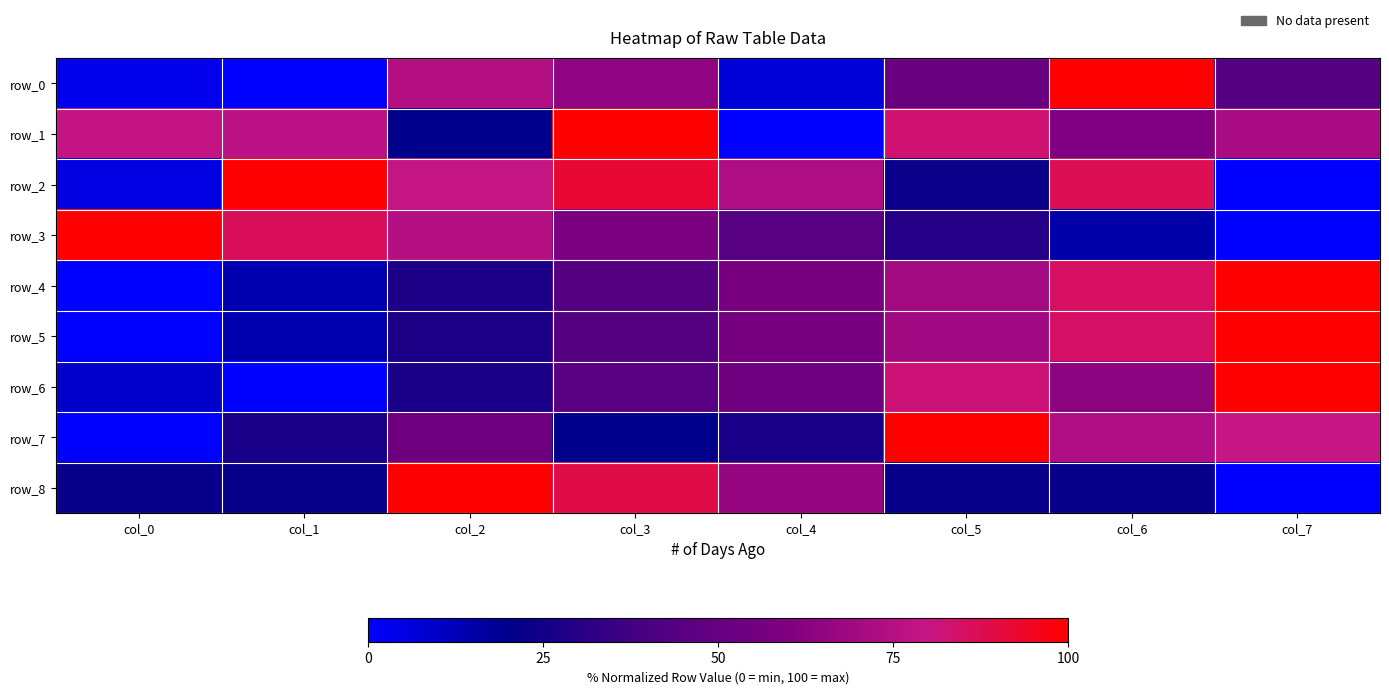

Reading right to left, list all the values displayed in this chart.

row_0: col_7=0.4	col_6=1.0	col_5=0.5	col_4=0.1	col_3=0.6	col_2=0.7	col_1=0.0	col_0=0.0
row_1: col_7=0.7	col_6=0.6	col_5=0.8	col_4=0.0	col_3=1.0	col_2=0.2	col_1=0.8	col_0=0.8
row_2: col_7=0.0	col_6=0.9	col_5=0.2	col_4=0.7	col_3=0.9	col_2=0.8	col_1=1.0	col_0=0.0
row_3: col_7=0.0	col_6=0.1	col_5=0.3	col_4=0.4	col_3=0.6	col_2=0.7	col_1=0.9	col_0=1.0
row_4: col_7=1.0	col_6=0.9	col_5=0.7	col_4=0.6	col_3=0.4	col_2=0.3	col_1=0.1	col_0=0.0
row_5: col_7=1.0	col_6=0.9	col_5=0.7	col_4=0.6	col_3=0.4	col_2=0.3	col_1=0.1	col_0=0.0
row_6: col_7=1.0	col_6=0.6	col_5=0.8	col_4=0.5	col_3=0.5	col_2=0.3	col_1=0.0	col_0=0.1
row_7: col_7=0.8	col_6=0.7	col_5=1.0	col_4=0.3	col_3=0.2	col_2=0.5	col_1=0.3	col_0=0.0
row_8: col_7=0.0	col_6=0.2	col_5=0.2	col_4=0.7	col_3=0.9	col_2=1.0	col_1=0.2	col_0=0.2